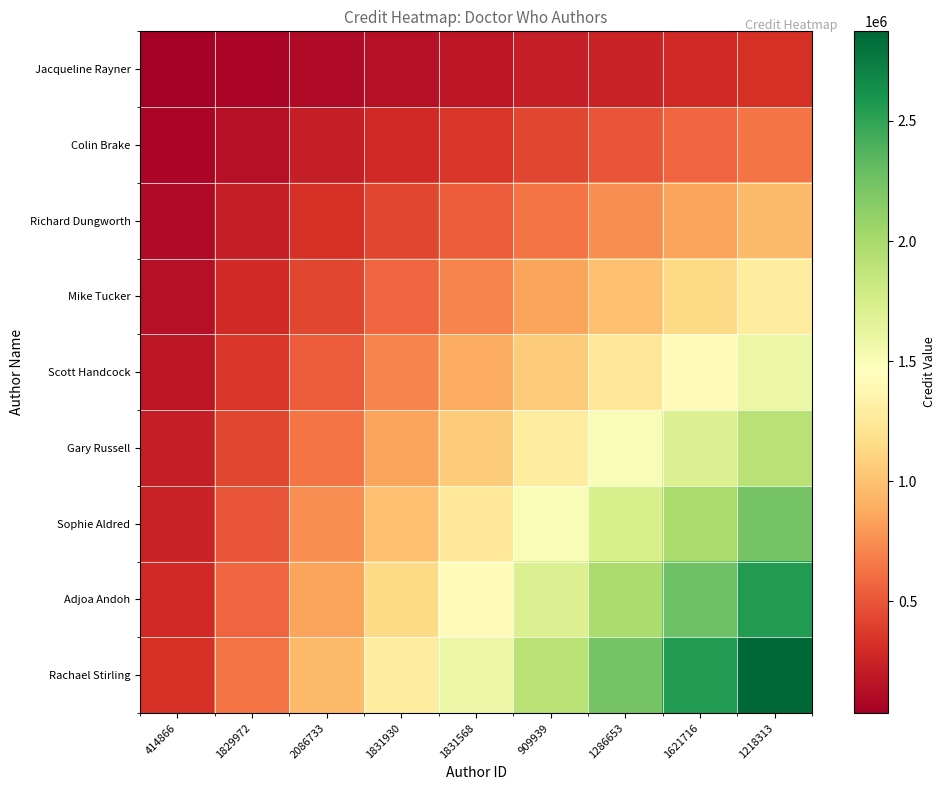

Count the number of categories in the chart.

9